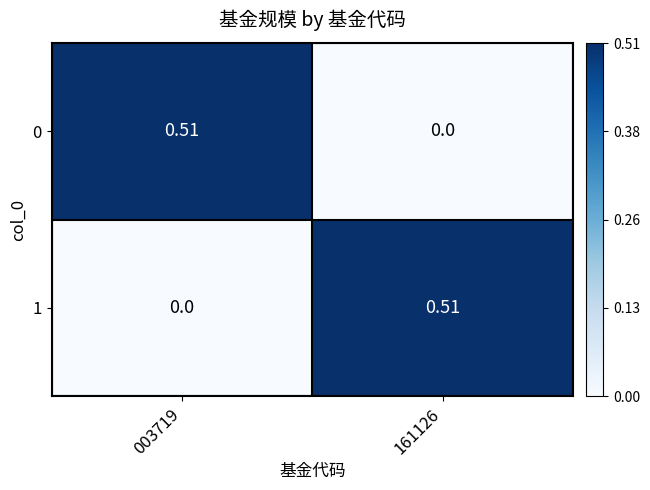

Is the value of 1 at 003719 greater than the value of 0 at 003719?

No